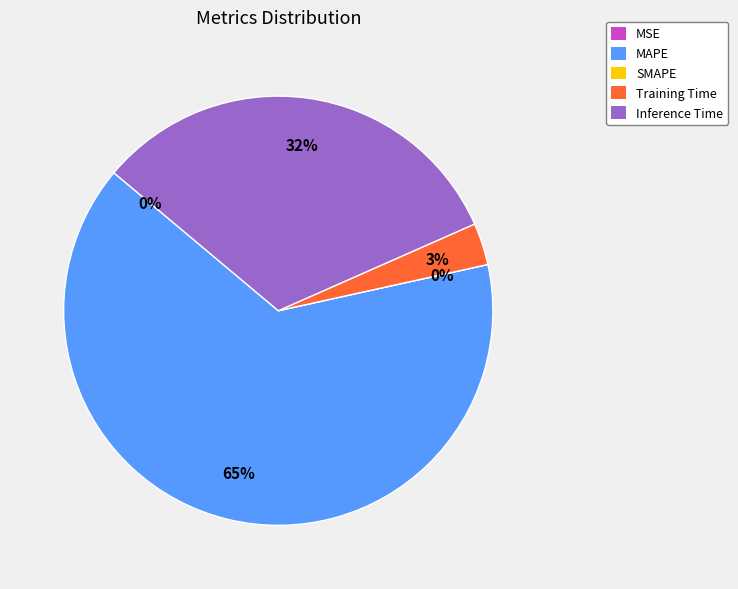

Does MSE account for over 50% of the chart?

No